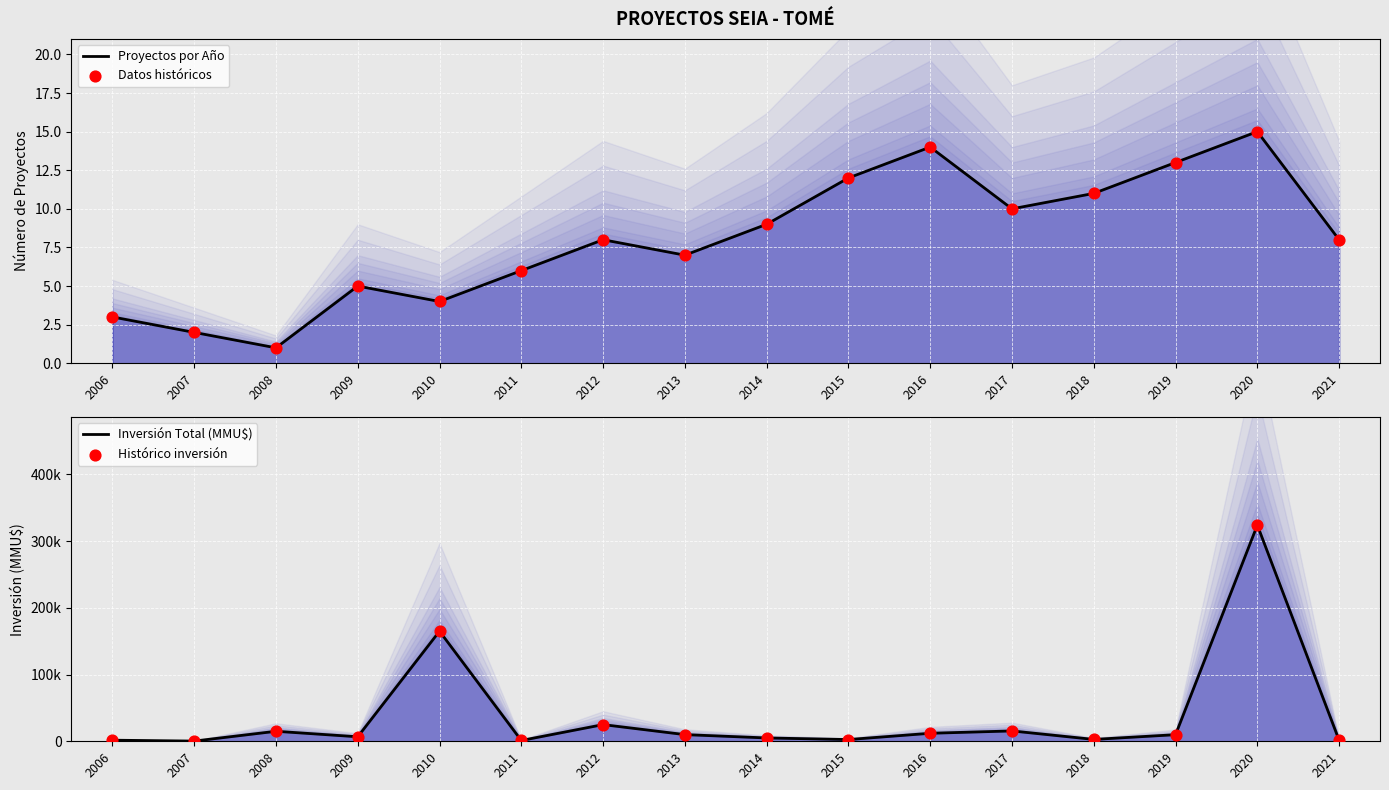

Which series has the largest Y range (max minus min)?

Inversión Total (MMU$)